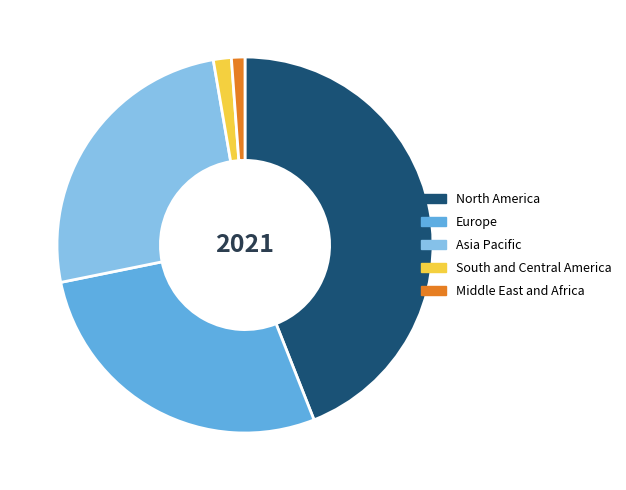

True or false: South and Central America accounts for 16% of the total.

False